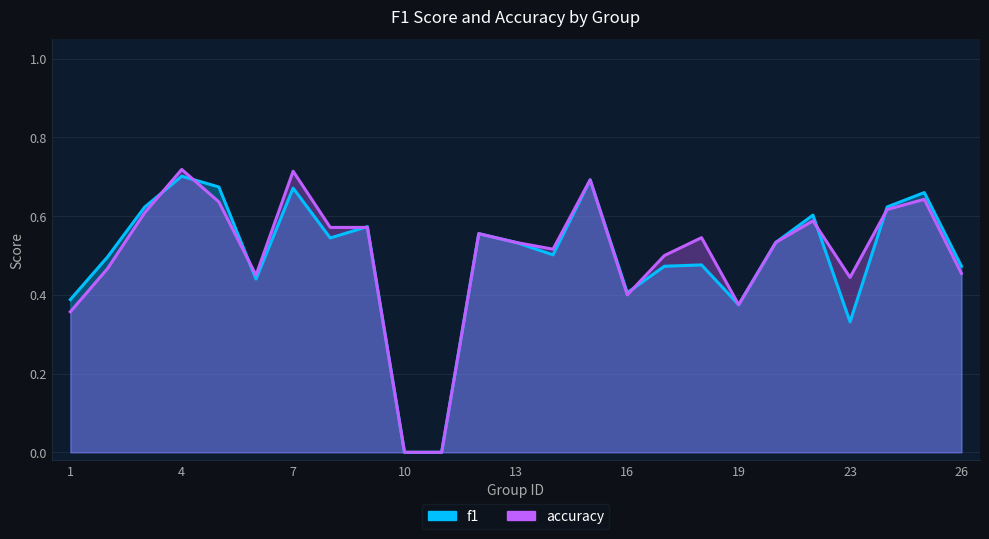

How many interior local peaks does the accuracy series have?

7